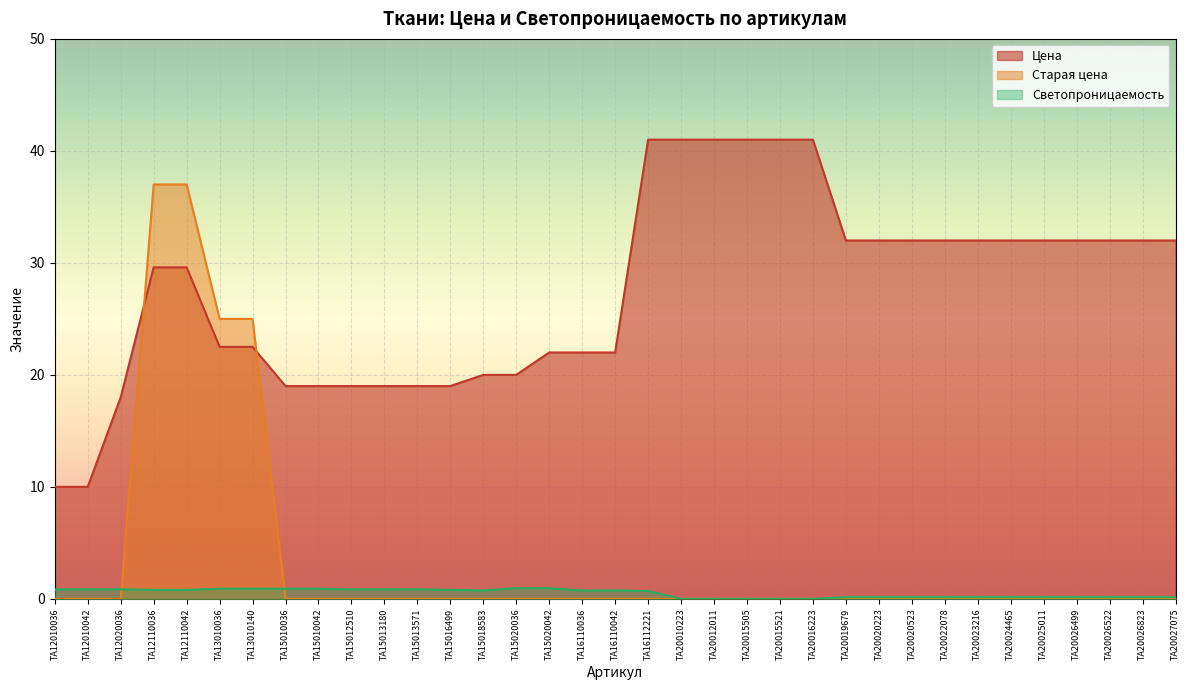

Reading left to right, transcribe all the data shown in this chart.

Цена: TA12010036=10.0	TA12010042=10.0	TA12020036=18.0	TA12110036=29.6	TA12110042=29.6	TA13010036=22.5	TA13010140=22.5	TA15010036=19.0	TA15010042=19.0	TA15012510=19.0	TA15013180=19.0	TA15013571=19.0	TA15016499=19.0	TA15018583=20.0	TA15020036=20.0	TA15020042=22.0	TA16110036=22.0	TA16110042=22.0	TA16112221=41.0	TA20010223=41.0	TA20012011=41.0	TA20015505=41.0	TA20015521=41.0	TA20016223=41.0	TA20019679=32.0	TA20020223=32.0	TA20020523=32.0	TA20022078=32.0	TA20023216=32.0	TA20024465=32.0	TA20025011=32.0	TA20026499=32.0	TA20026522=32.0	TA20026823=32.0	TA20027075=32.0
Старая цена: TA12010036=0.0	TA12010042=0.0	TA12020036=0.0	TA12110036=37.0	TA12110042=37.0	TA13010036=25.0	TA13010140=25.0	TA15010036=0.0	TA15010042=0.0	TA15012510=0.0	TA15013180=0.0	TA15013571=0.0	TA15016499=0.0	TA15018583=0.0	TA15020036=0.0	TA15020042=0.0	TA16110036=0.0	TA16110042=0.0	TA16112221=0.0	TA20010223=0.0	TA20012011=0.0	TA20015505=0.0	TA20015521=0.0	TA20016223=0.0	TA20019679=0.0	TA20020223=0.0	TA20020523=0.0	TA20022078=0.0	TA20023216=0.0	TA20024465=0.0	TA20025011=0.0	TA20026499=0.0	TA20026522=0.0	TA20026823=0.0	TA20027075=0.0
Светопроницаемость: TA12010036=0.8	TA12010042=0.8	TA12020036=0.8	TA12110036=0.8	TA12110042=0.8	TA13010036=0.9	TA13010140=0.9	TA15010036=0.9	TA15010042=0.9	TA15012510=0.8	TA15013180=0.8	TA15013571=0.8	TA15016499=0.8	TA15018583=0.8	TA15020036=0.9	TA15020042=0.9	TA16110036=0.8	TA16110042=0.8	TA16112221=0.7	TA20010223=0.0	TA20012011=0.0	TA20015505=0.0	TA20015521=0.0	TA20016223=0.0	TA20019679=0.1	TA20020223=0.1	TA20020523=0.1	TA20022078=0.1	TA20023216=0.1	TA20024465=0.1	TA20025011=0.1	TA20026499=0.1	TA20026522=0.1	TA20026823=0.1	TA20027075=0.1